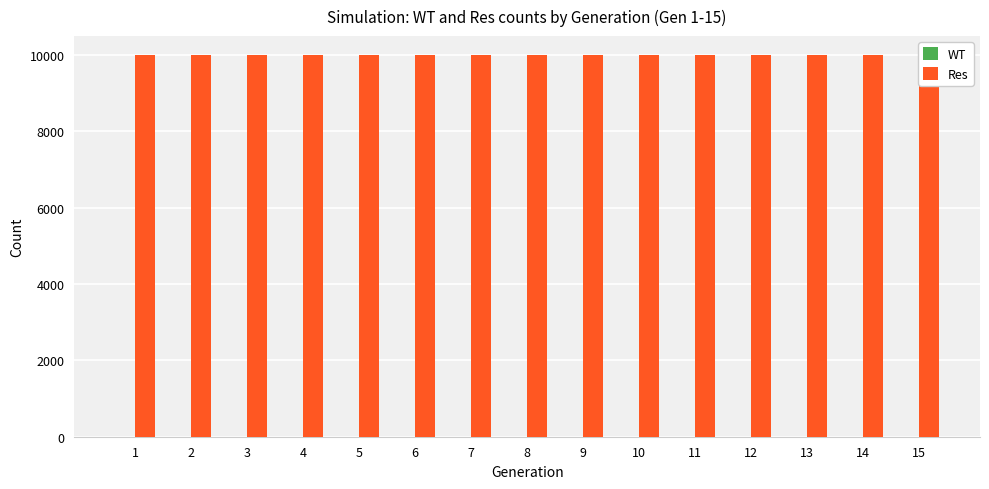

Is it true that the value at 2 is 17966?

False